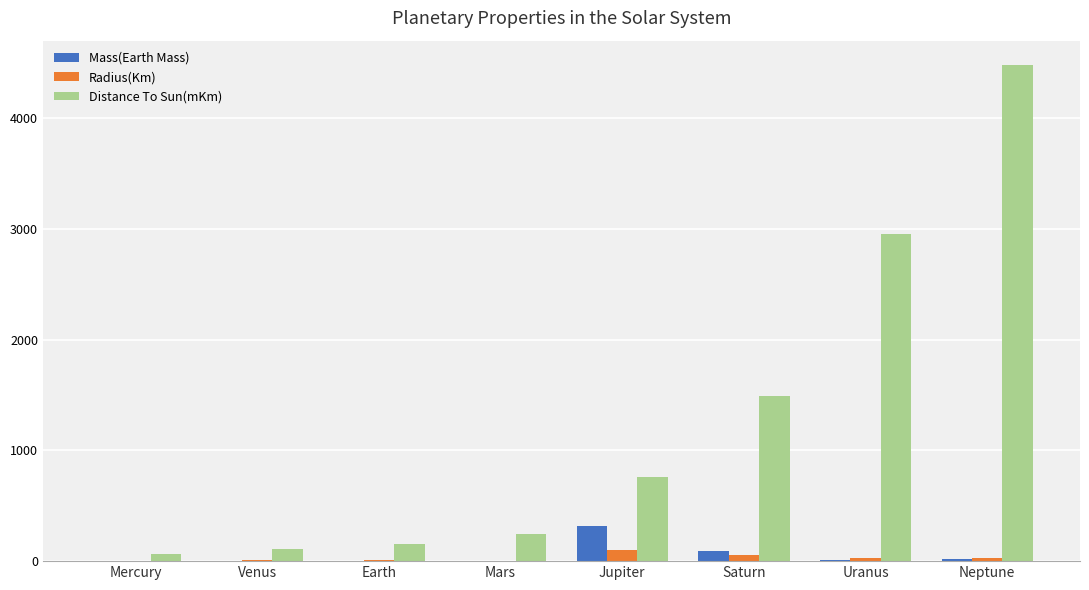

How many groups of bars are there?

8